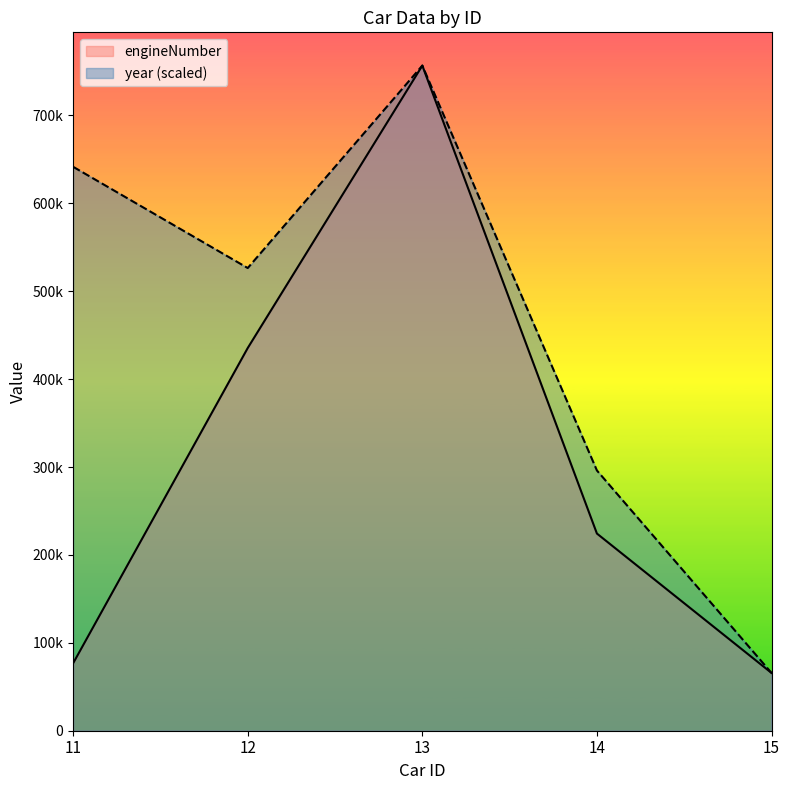

What is the difference between the engineNumber values at 13 and 15?

691000.0